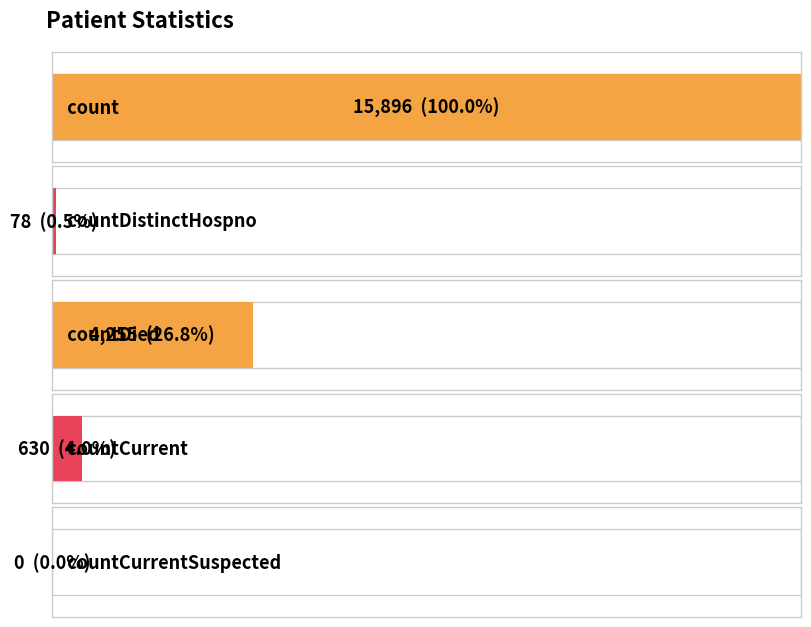

What is the difference between the values at countCurrentSuspected and countCurrent?

630